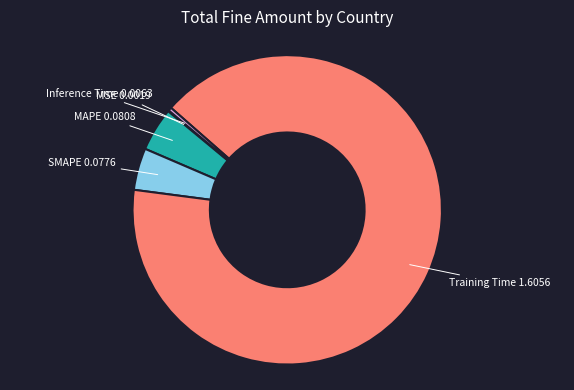

Does any single category account for the majority?

Yes